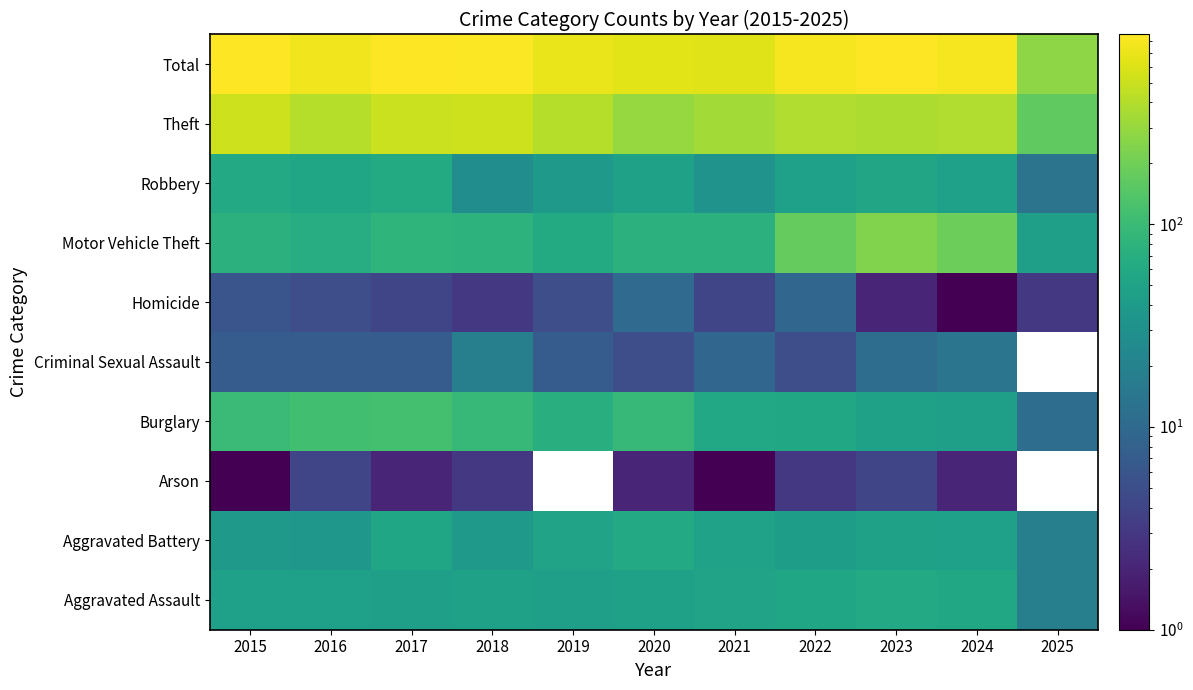

How many categories are shown in the chart?

11